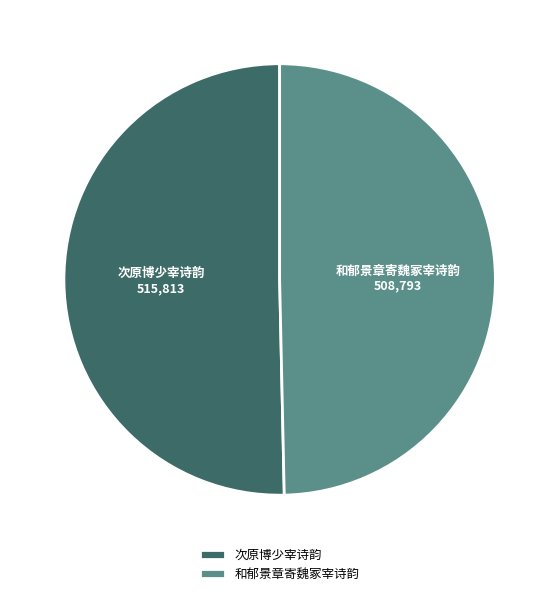

Does 和郁景章寄魏冢宰诗韵 represent more than half of the total?

No